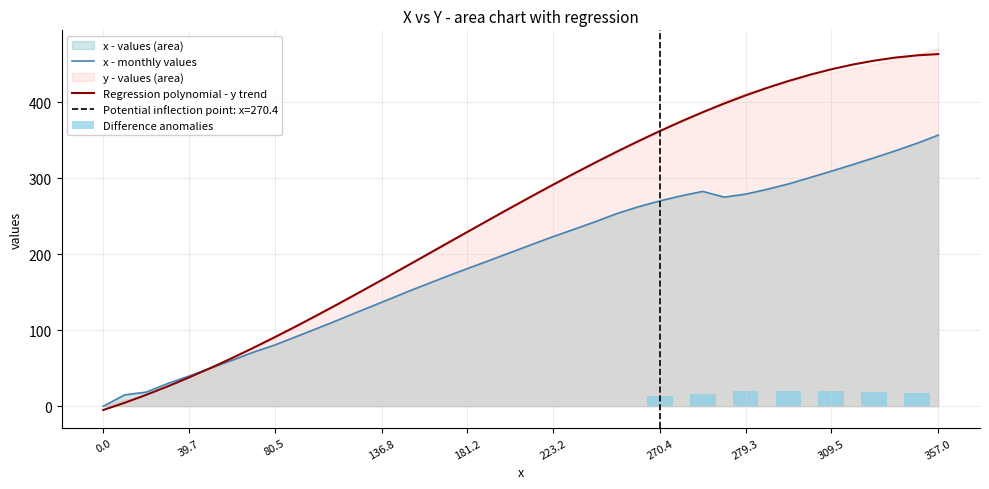

What is the difference between the second highest and second lowest values in the x series?

331.3